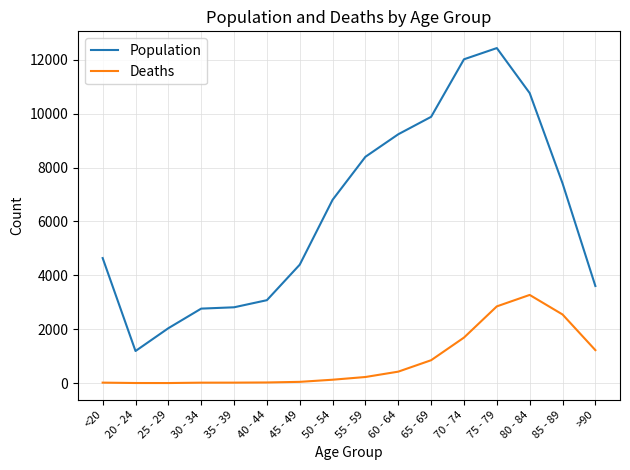

List the series in order of their overall mean, lowest first.

Deaths, Population